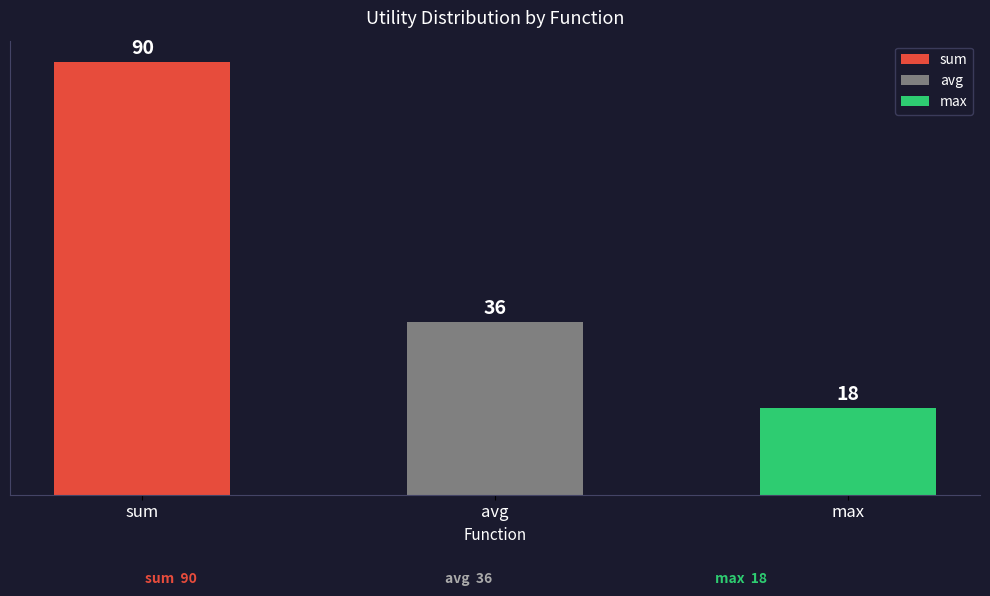

What is the sum of all values?

144